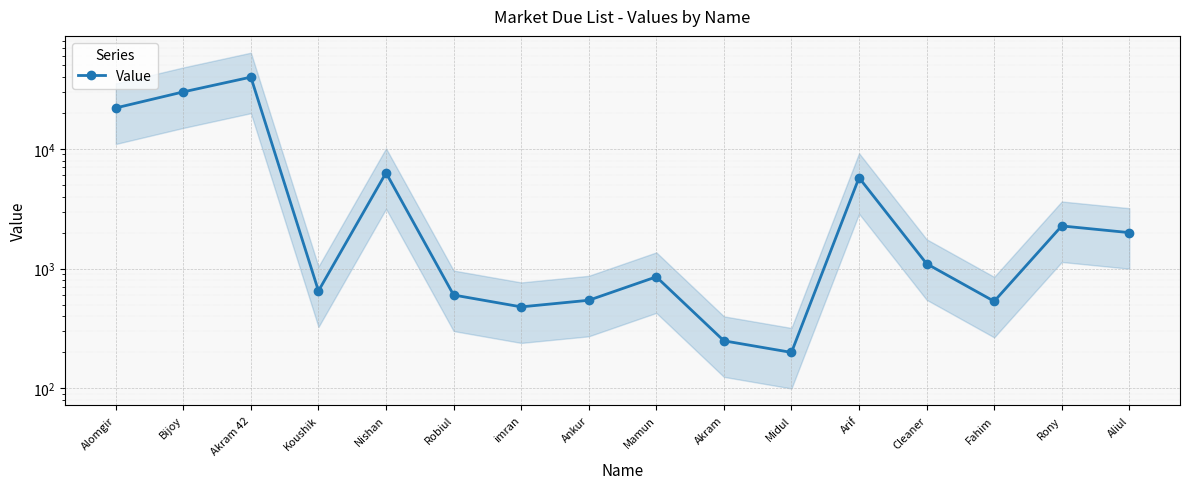

How many data points are less than 1100?

8